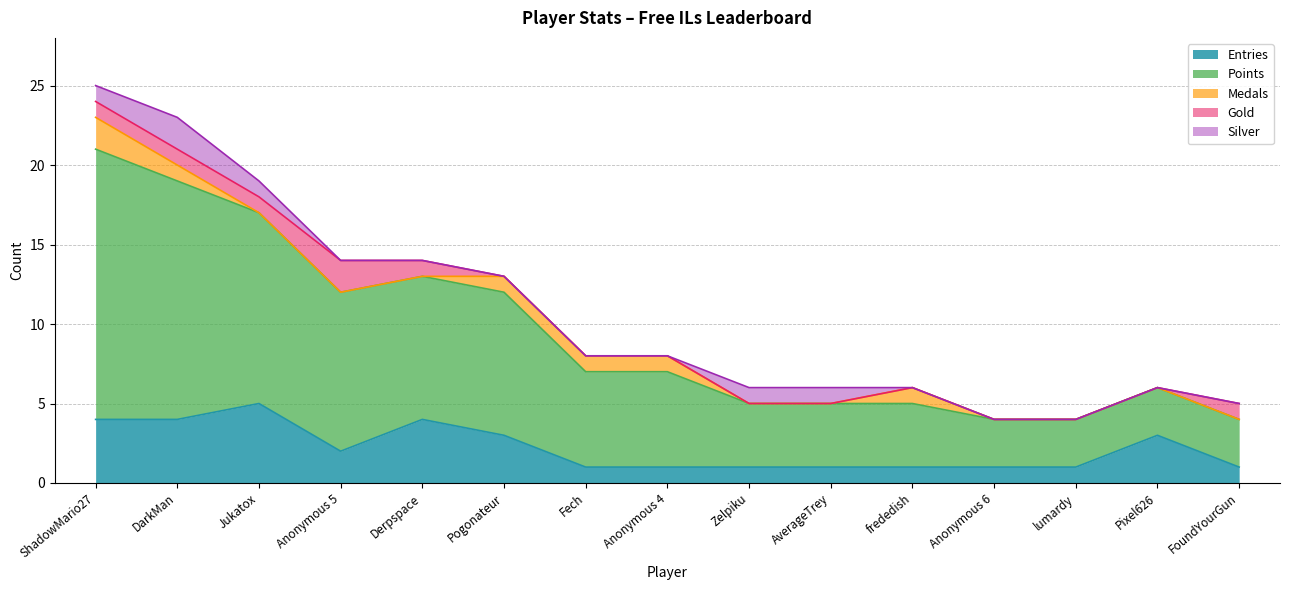

Which has a higher value, Fech or Anonymous 4?

Fech